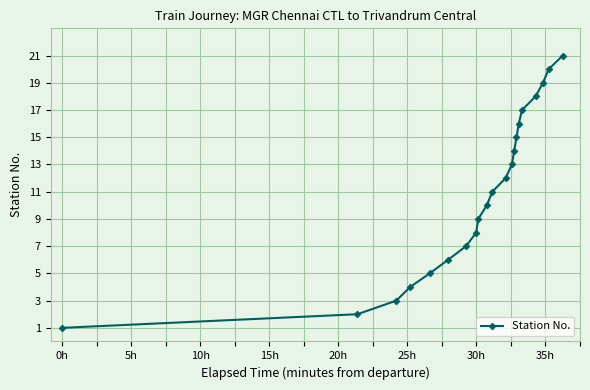

What is the greatest value displayed?

21